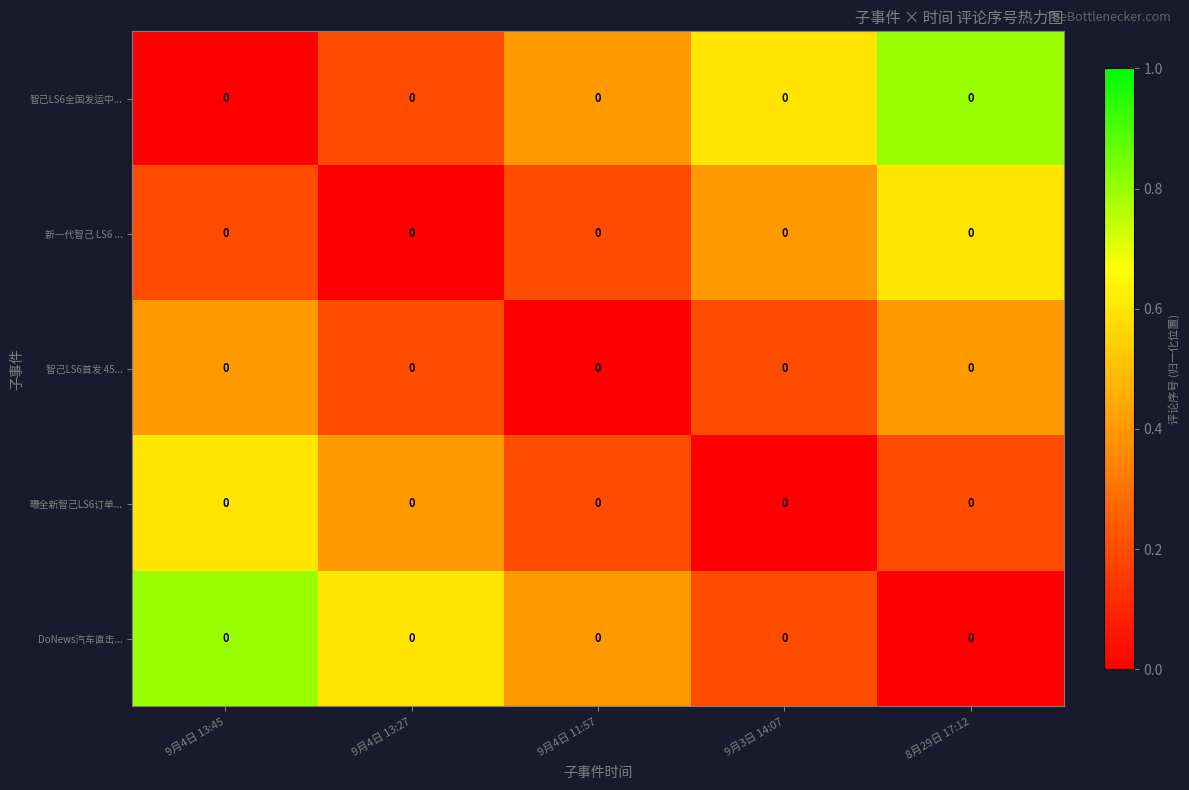

What is the difference between the maximum and minimum values in the 智己LS6全国发运中... series?

0.8